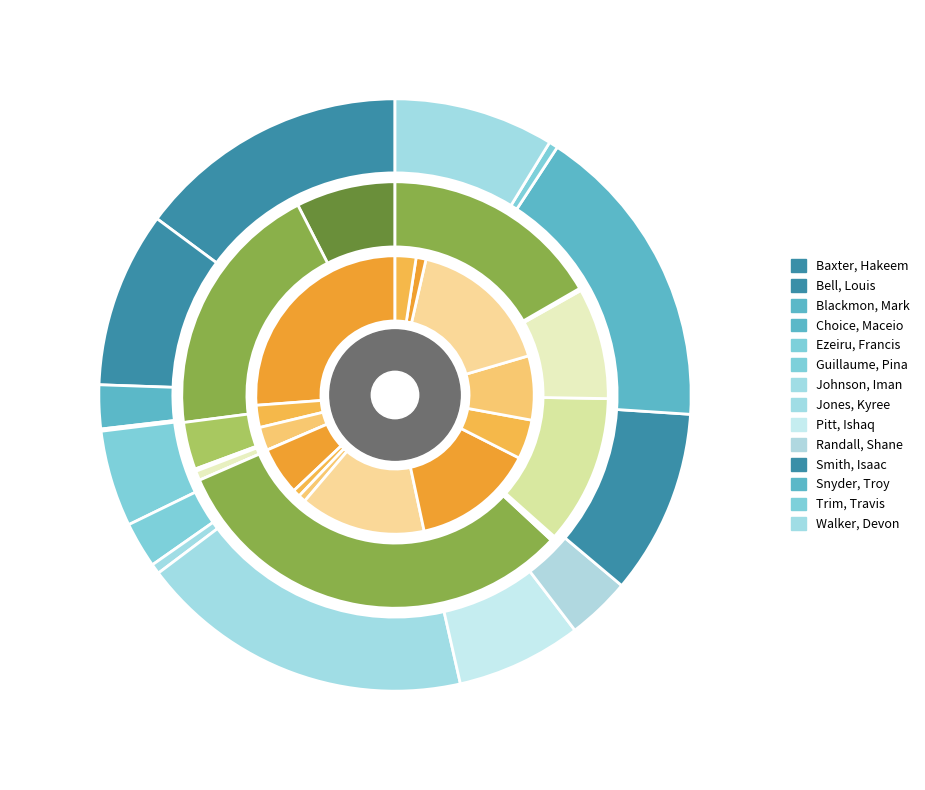

What percentage is the 10 slice, to the nearest percent?

7%